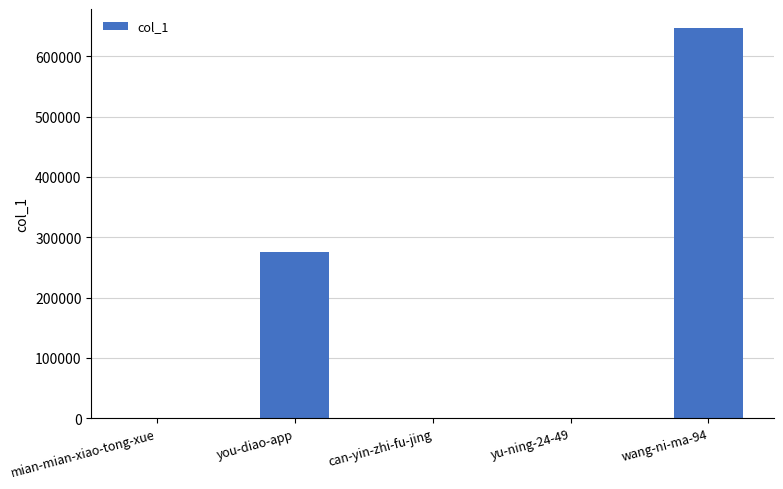

Between wang-ni-ma-94 and you-diao-app, which is larger?

wang-ni-ma-94